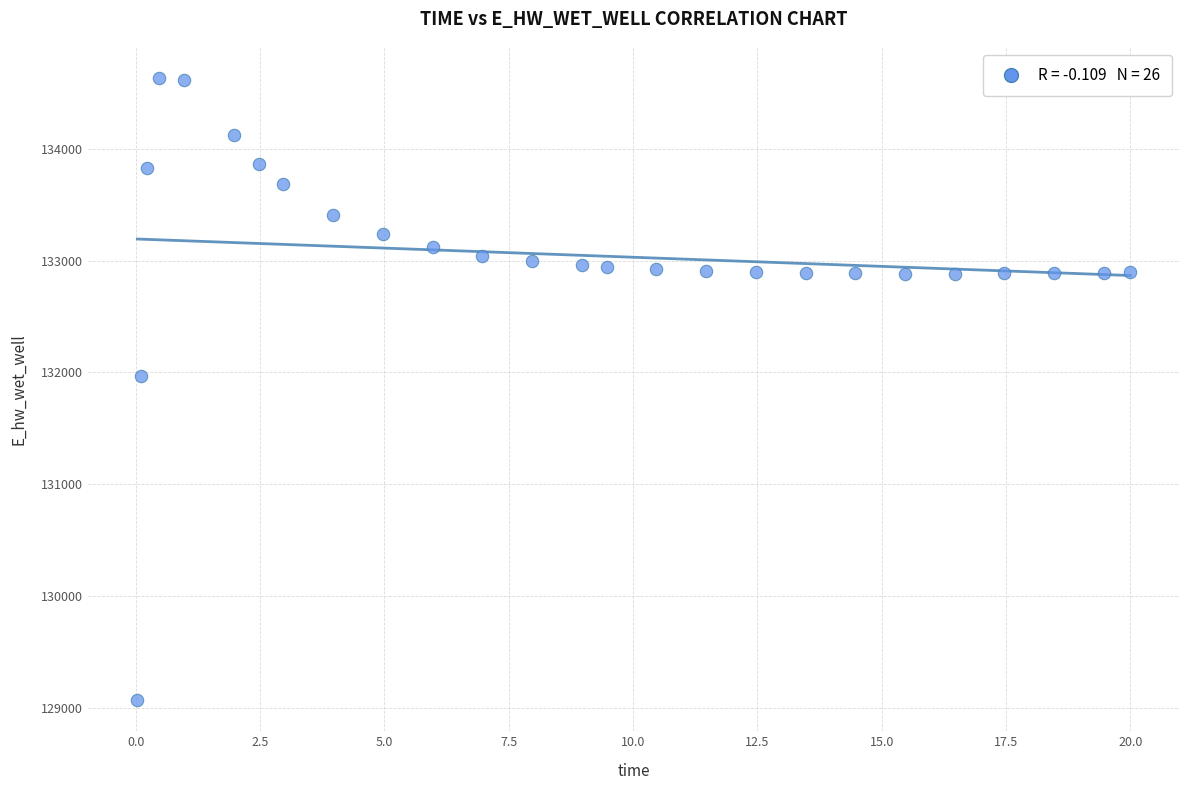

What Y value in the scatter plot is closest to 131849?

131970.2